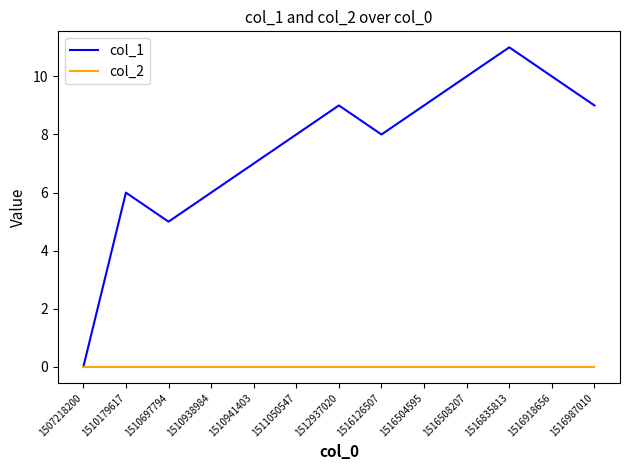

What are all the series names shown in the legend?

col_1, col_2